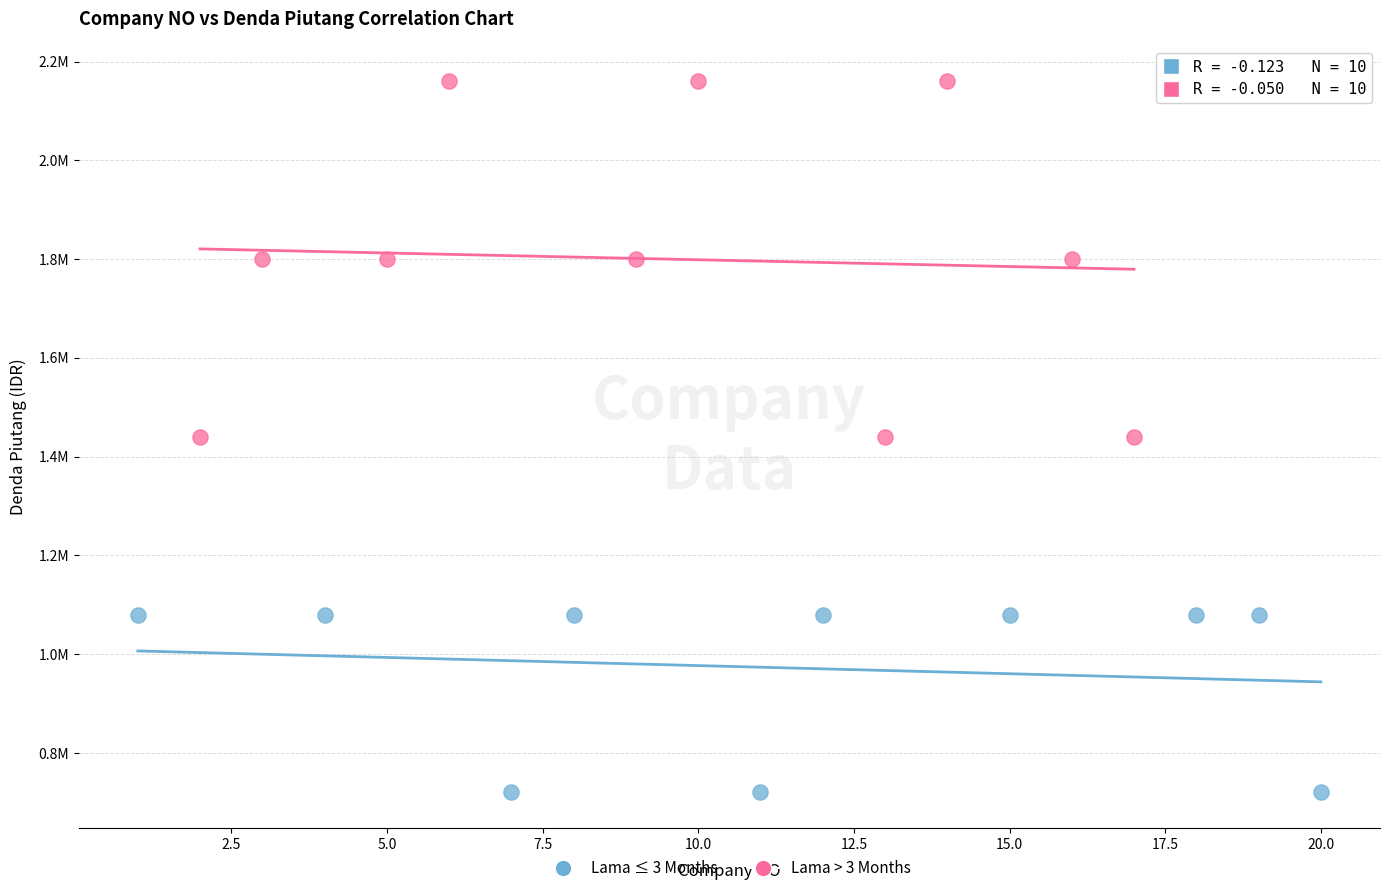

What are all the series names shown in the legend?

Lama ≤ 3 Months, Lama > 3 Months